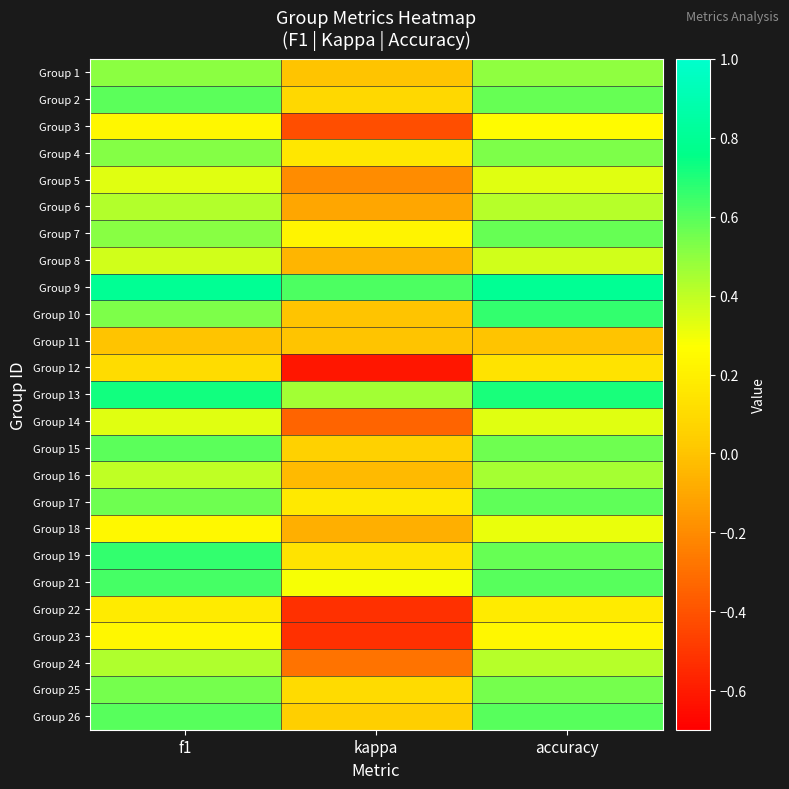

Between kappa and accuracy, which is larger?

accuracy